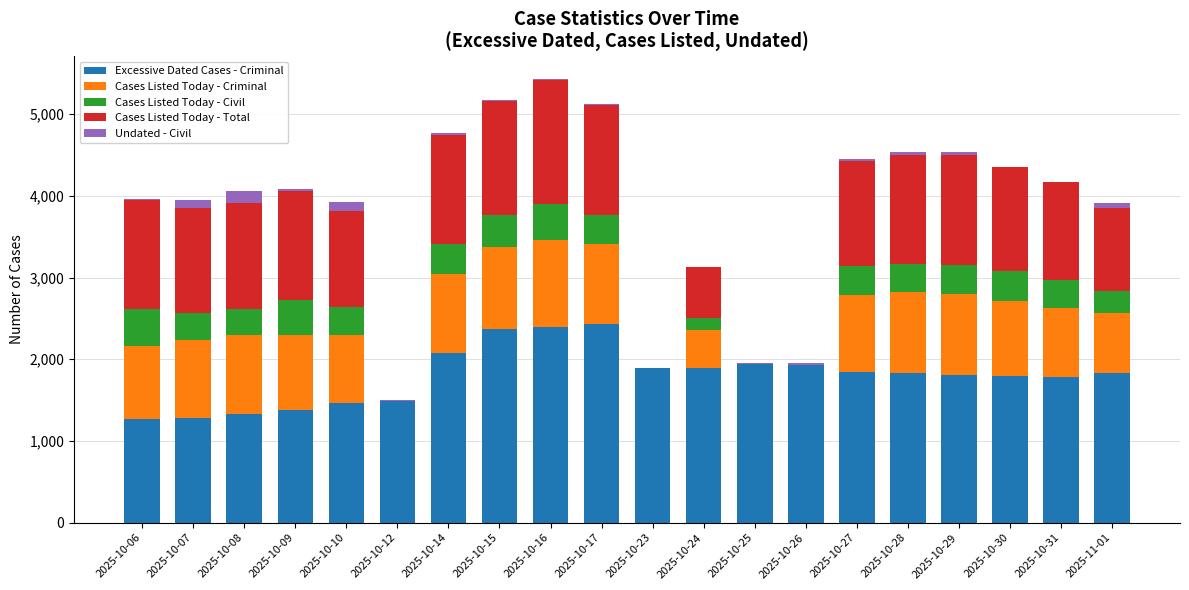

Are the bars horizontal?

No